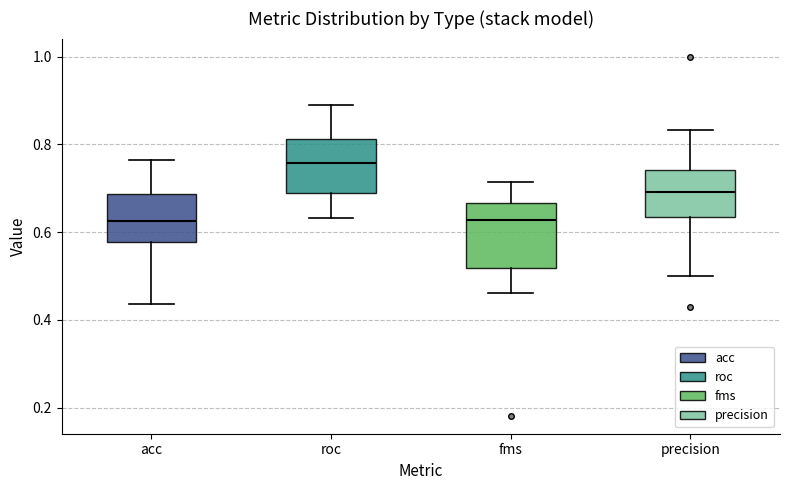

Reading left to right, transcribe this box plot: for each box, give where its median line is, the range the box spans, and where its two whiskers end, as read against the y-axis. The values are not printed on the chart, so give them approximately, as read against the axis.

acc: median 0.62, box 0.58 to 0.68, whiskers 0.44 to 0.76
roc: median 0.76, box 0.68 to 0.82, whiskers 0.64 to 0.88
fms: median 0.62, box 0.52 to 0.66, whiskers 0.46 to 0.72
precision: median 0.70, box 0.64 to 0.74, whiskers 0.50 to 0.84